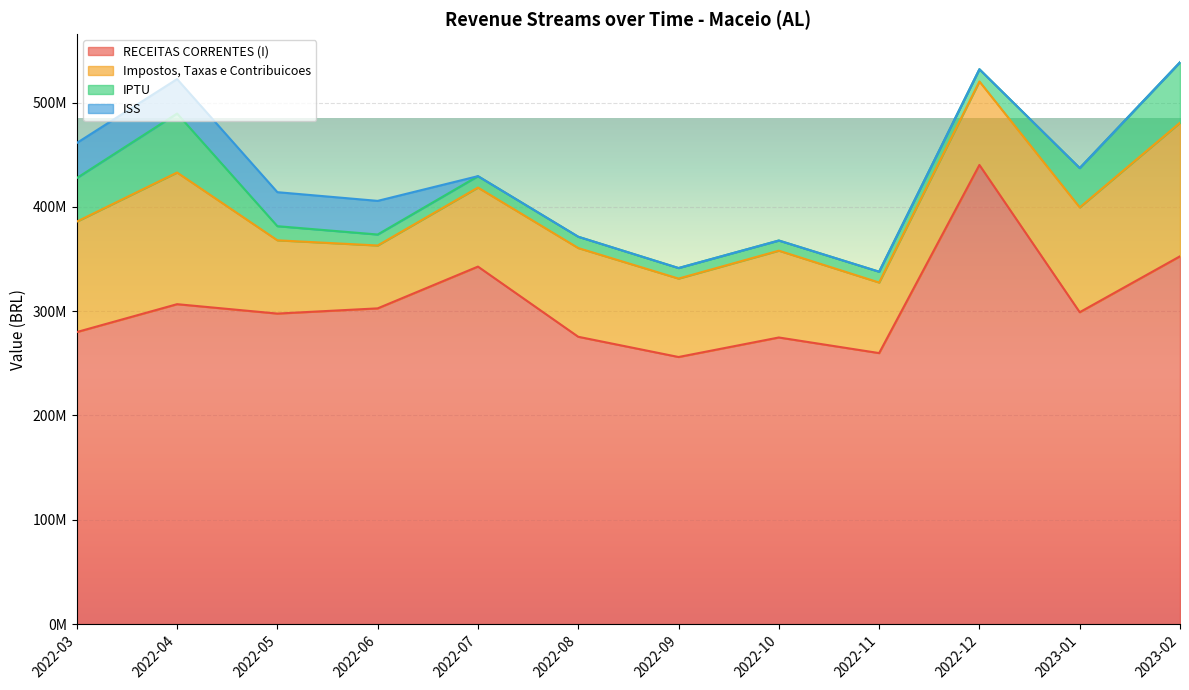

True or false: Impostos, Taxas e Contribuicoes and ISS intersect in this chart.

False